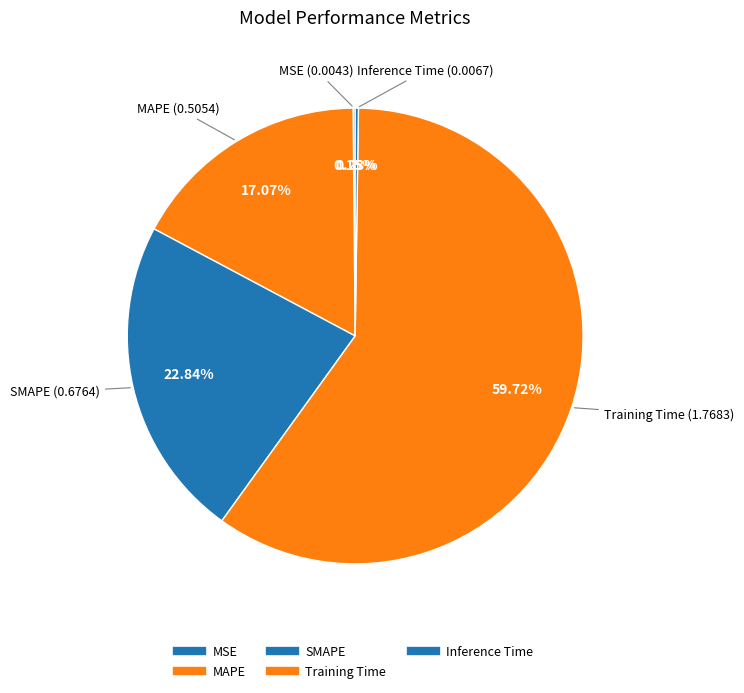

To the nearest percent, what is the combined percentage of SMAPE and MAPE?

40%